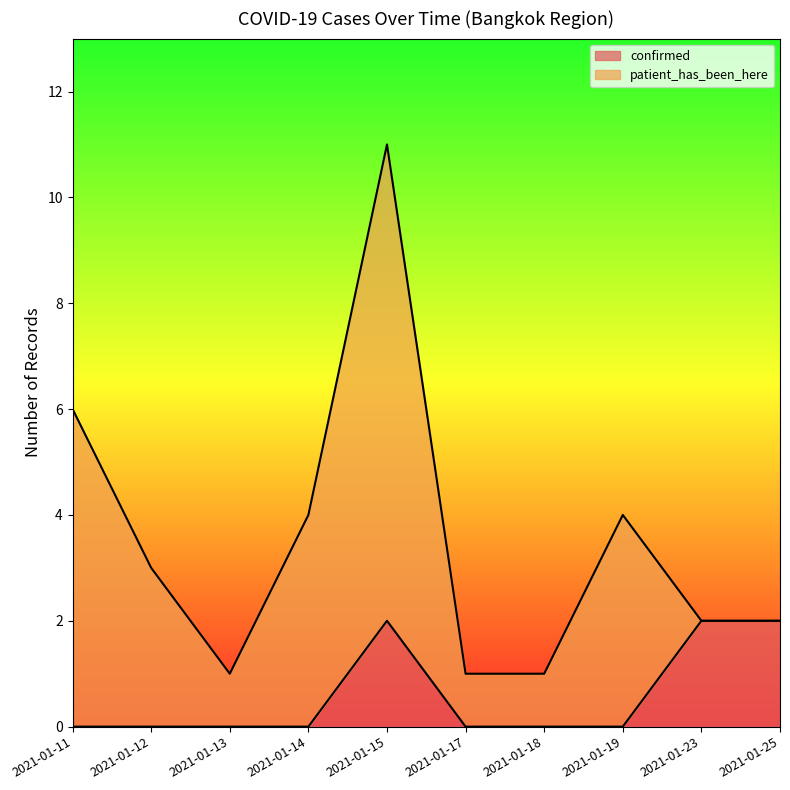

How many lines are shown in the chart?

2